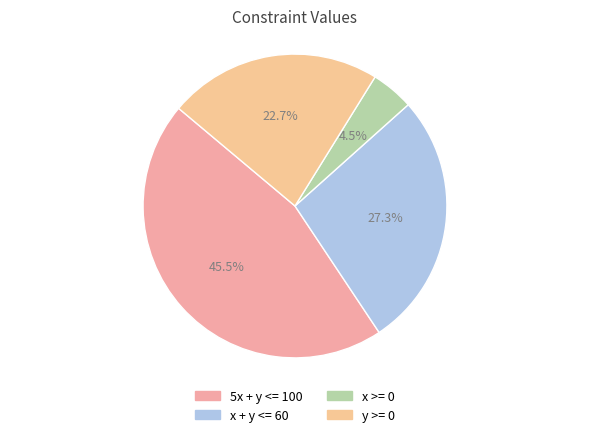

To the nearest percent, what is the average slice percentage?

25%